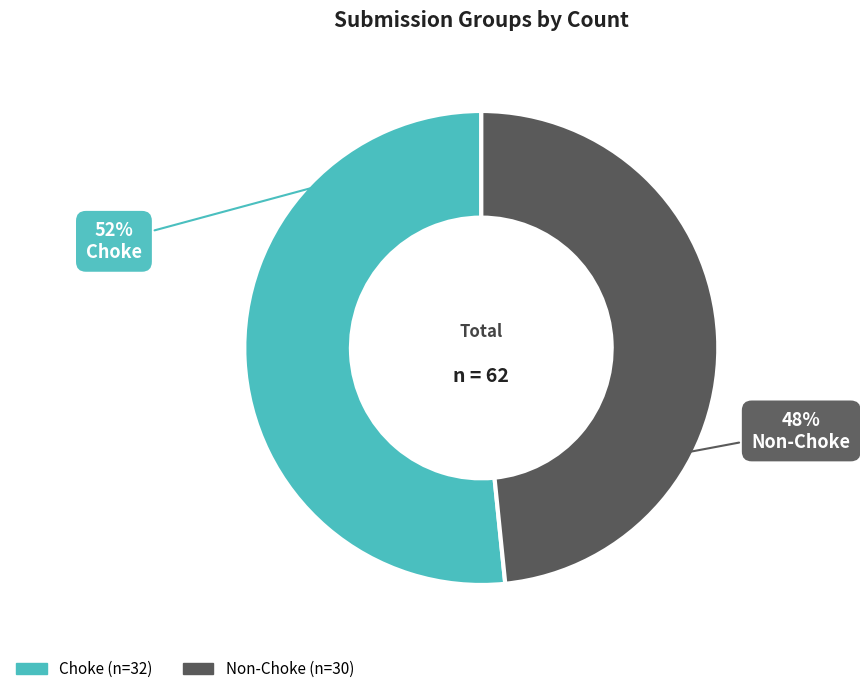

How many segments does this pie chart have?

2